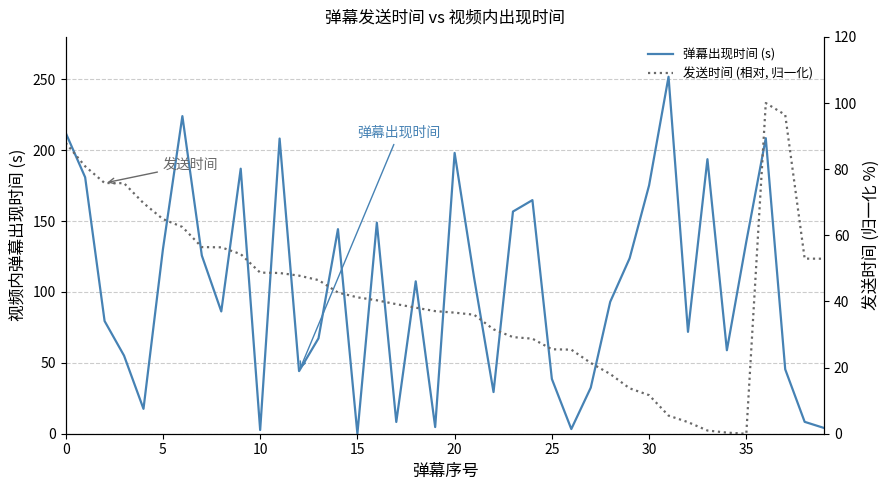

After their last crossing, which series has the higher values: 弹幕出现时间 (s) or 发送时间 (相对, 归一化)?

发送时间 (相对, 归一化)